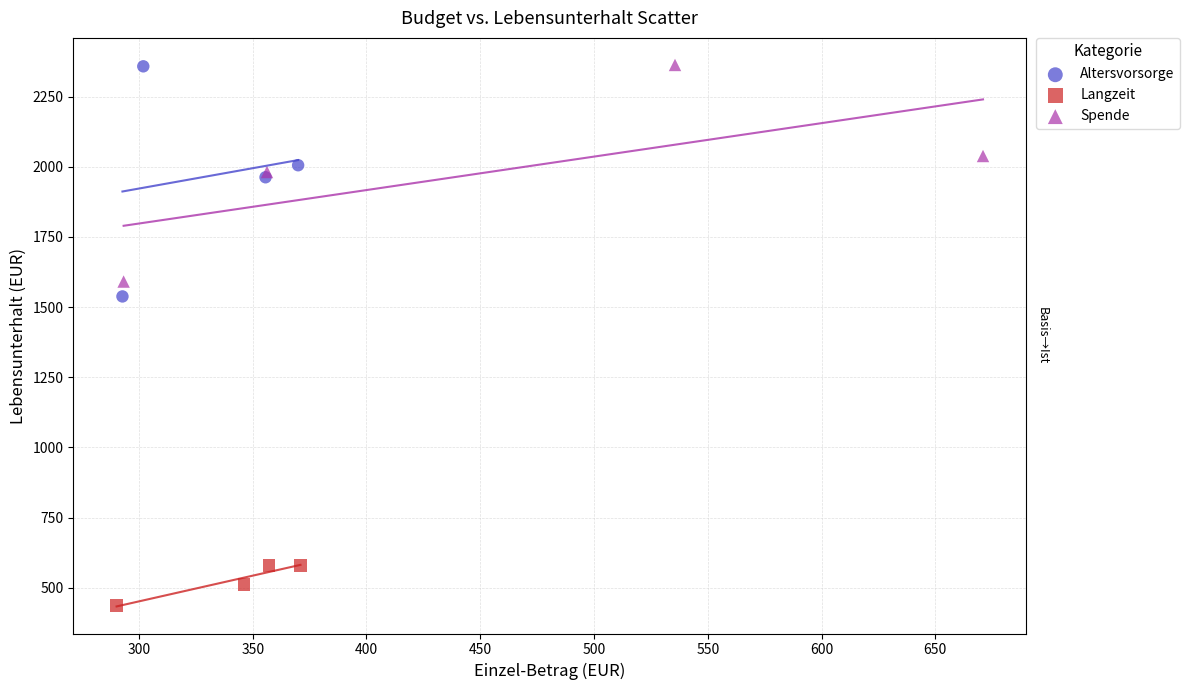

Which series has the widest spread of Y values?

Altersvorsorge